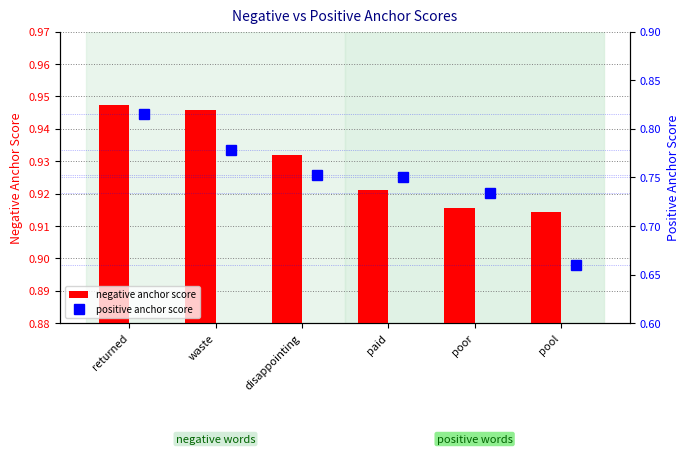

Which series has the widest spread of values?

positive anchor score